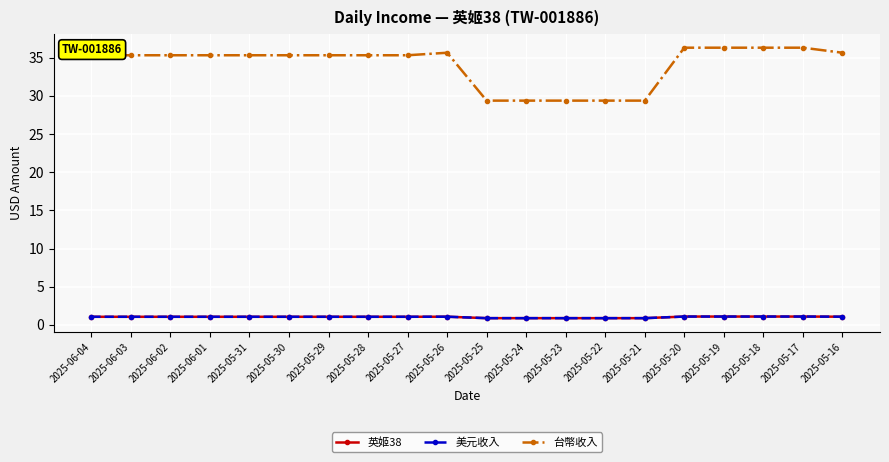

Which series has the largest total across all categories?

台幣收入